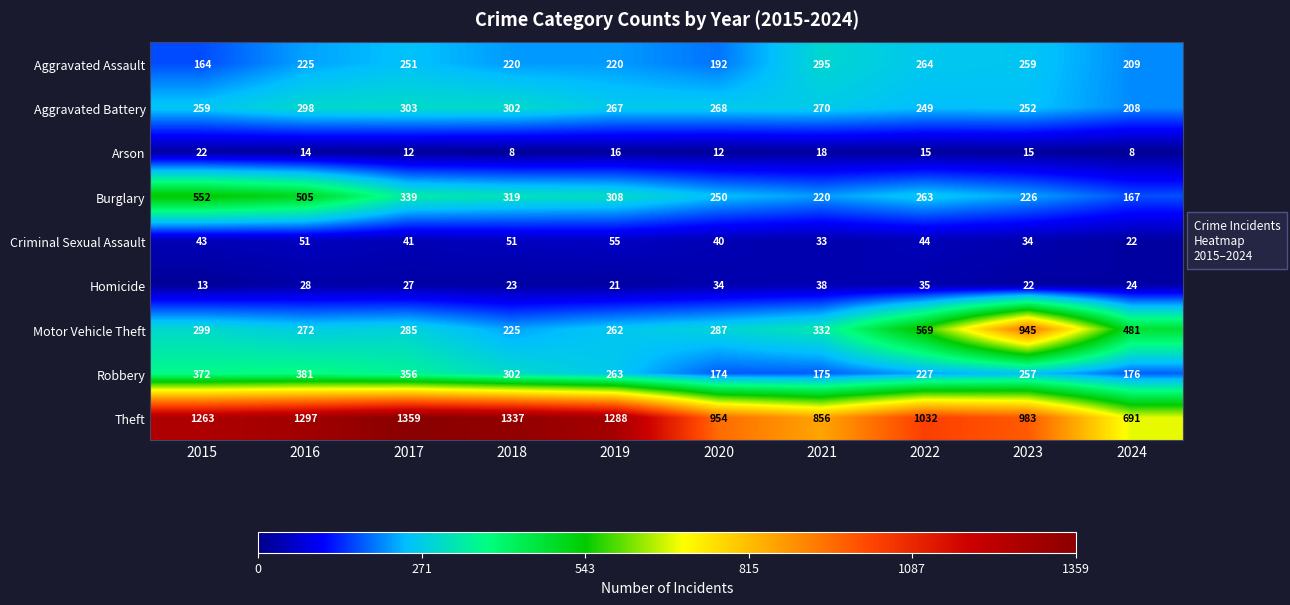

True or false: Motor Vehicle Theft has a value of 432 at 2019.

False